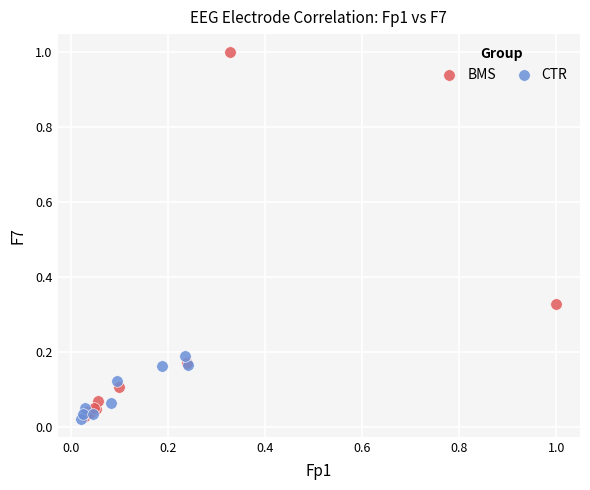

What are all the series names shown in the legend?

BMS, CTR